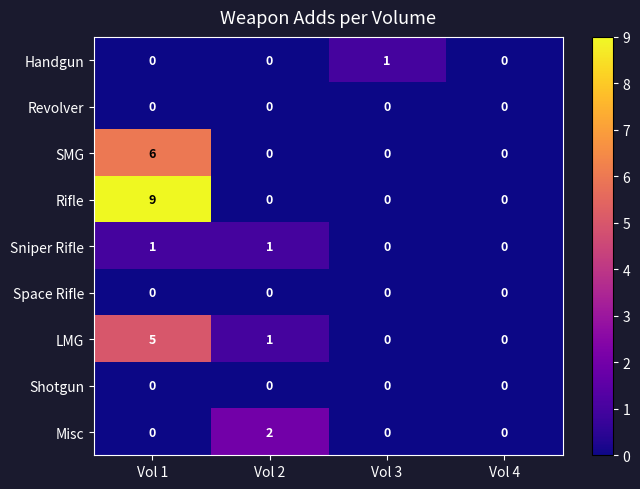

Which series changed the most between Vol 2 and Vol 4?

Misc